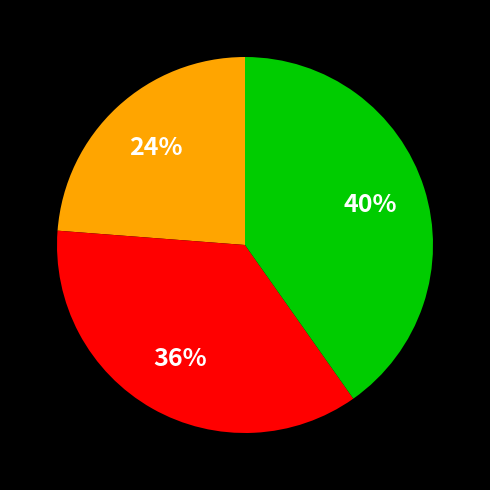

To the nearest percent, what is the difference between the largest and smallest slice percentages?

16%